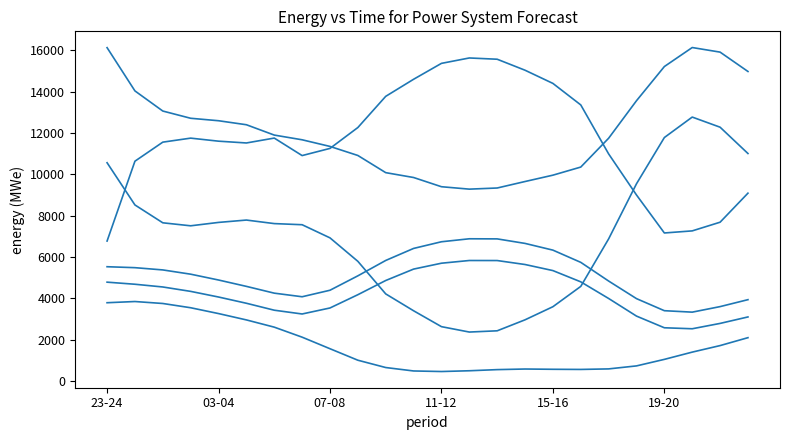

Is this an area chart (filled region under the line)?

No